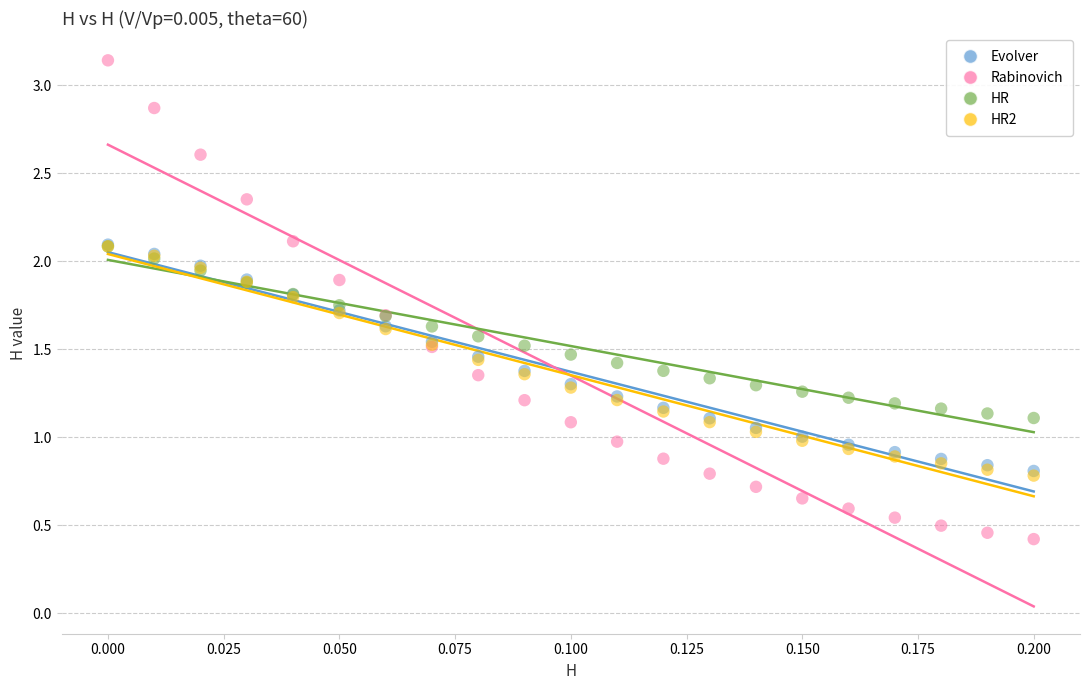

Which series has the widest spread of Y values?

Rabinovich